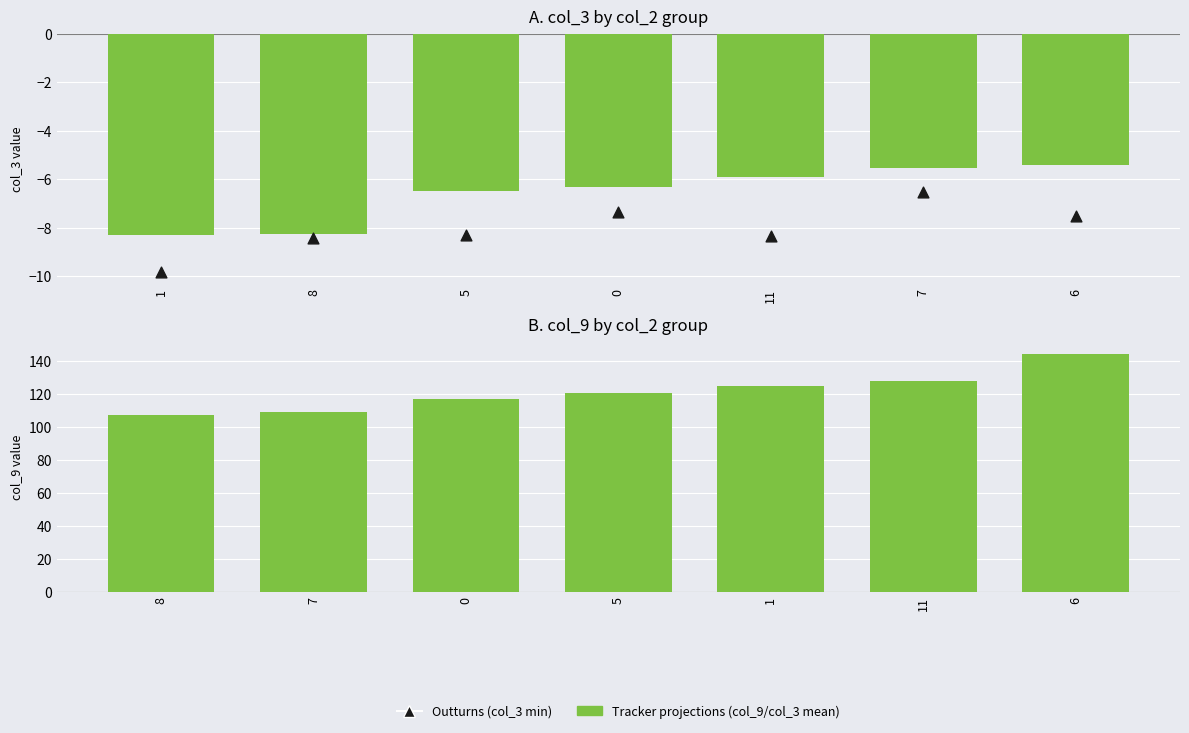

At which category is the sum across all series the highest?

6